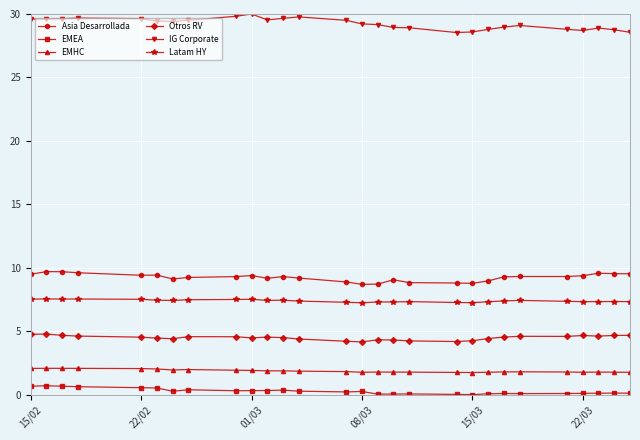

List the series in order of their peak value, lowest first.

EMEA, EMHC, Otros RV, Latam HY, Asia Desarrollada, IG Corporate